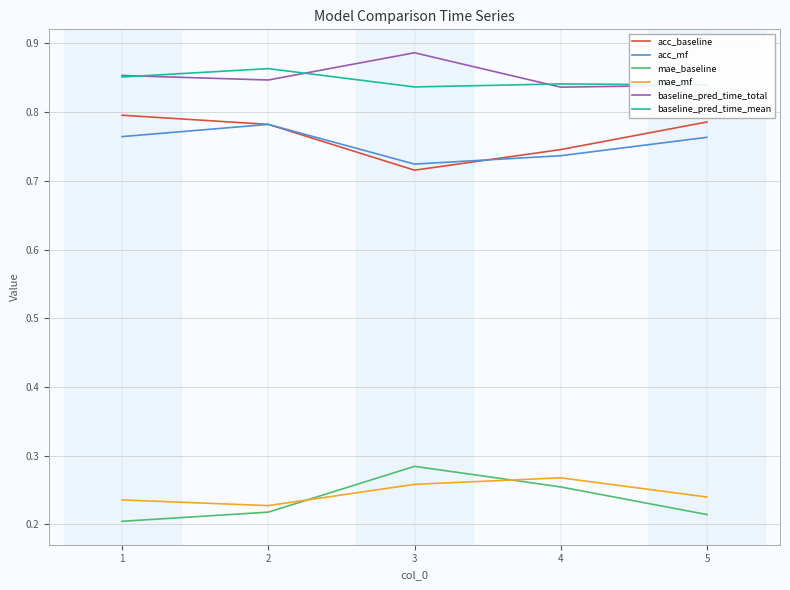

What is the spread (max minus min) of values at 2?

0.6